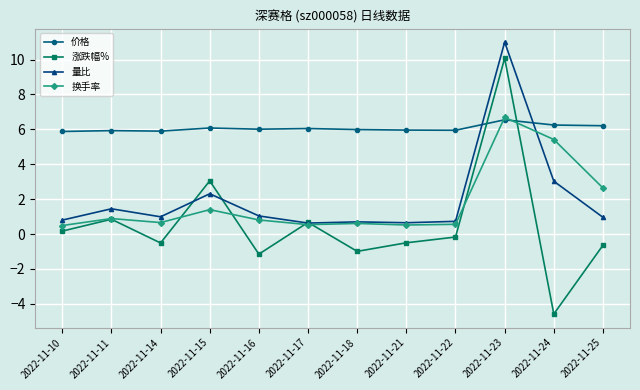

Count the number of categories in the chart.

12